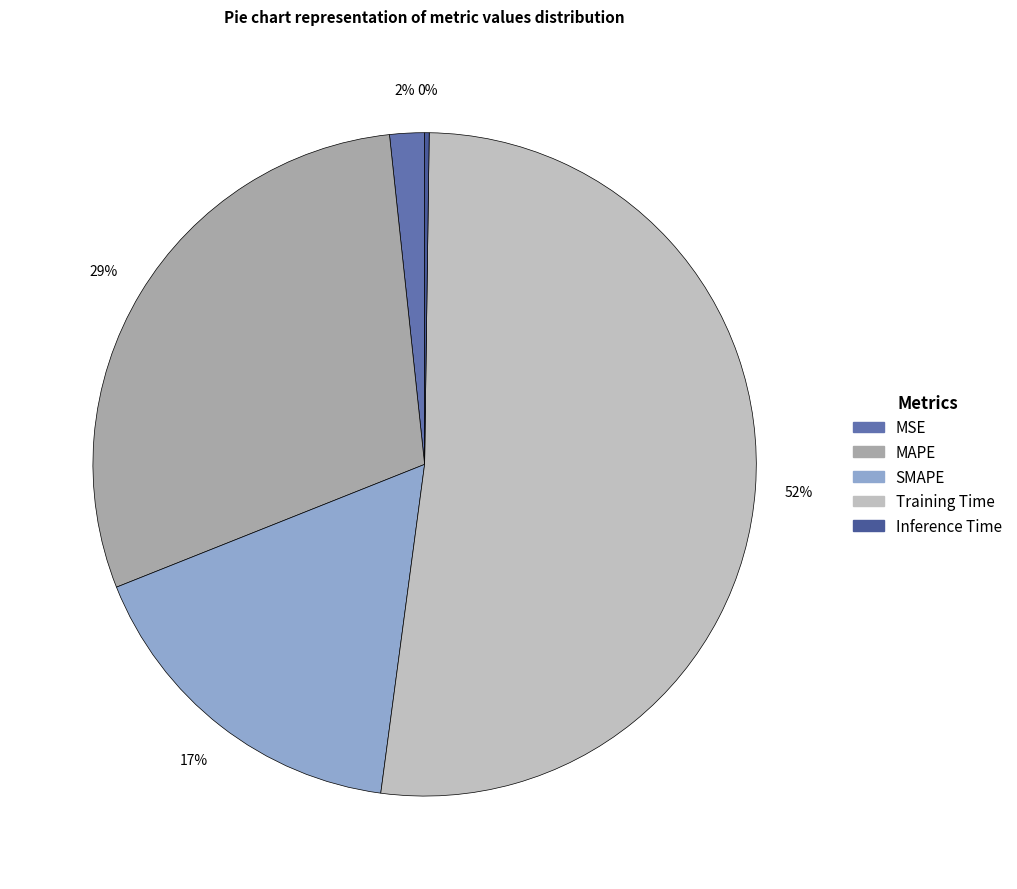

To the nearest percent, what portion does Training Time represent?

52%